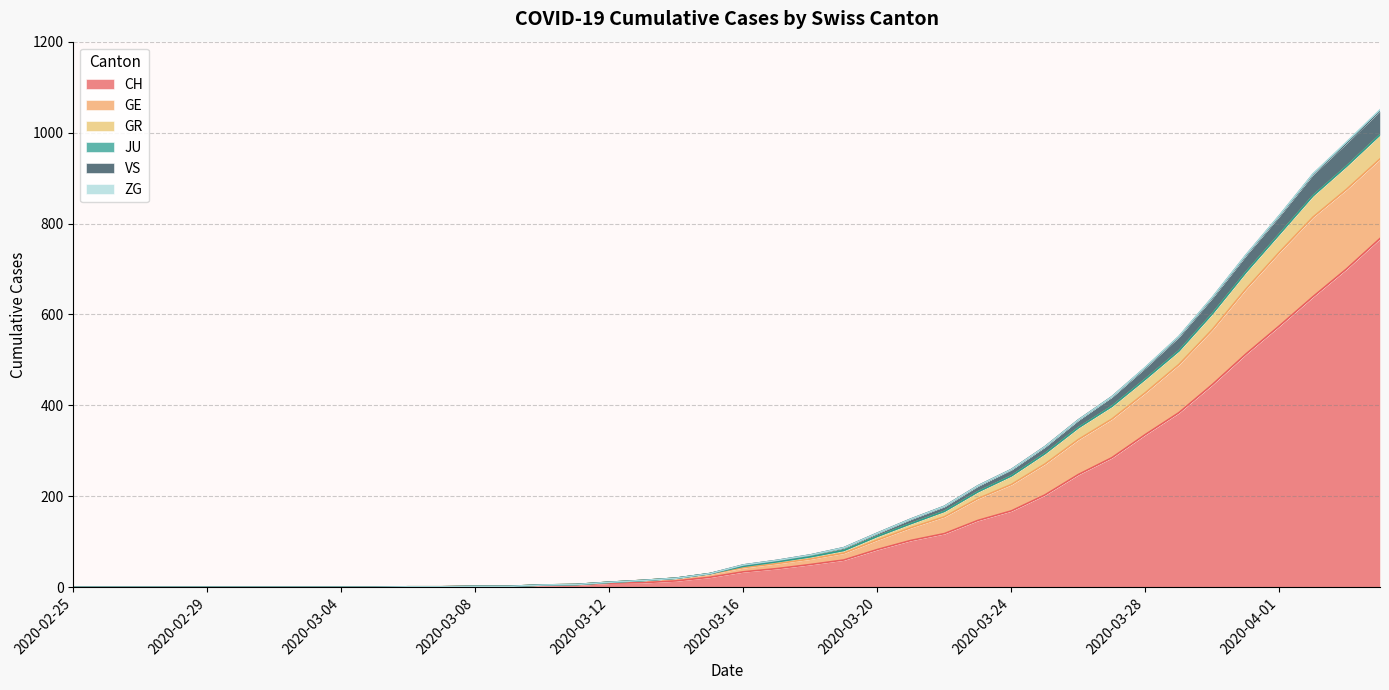

The value of GR at 2020-03-11 is 6. True or false?

True